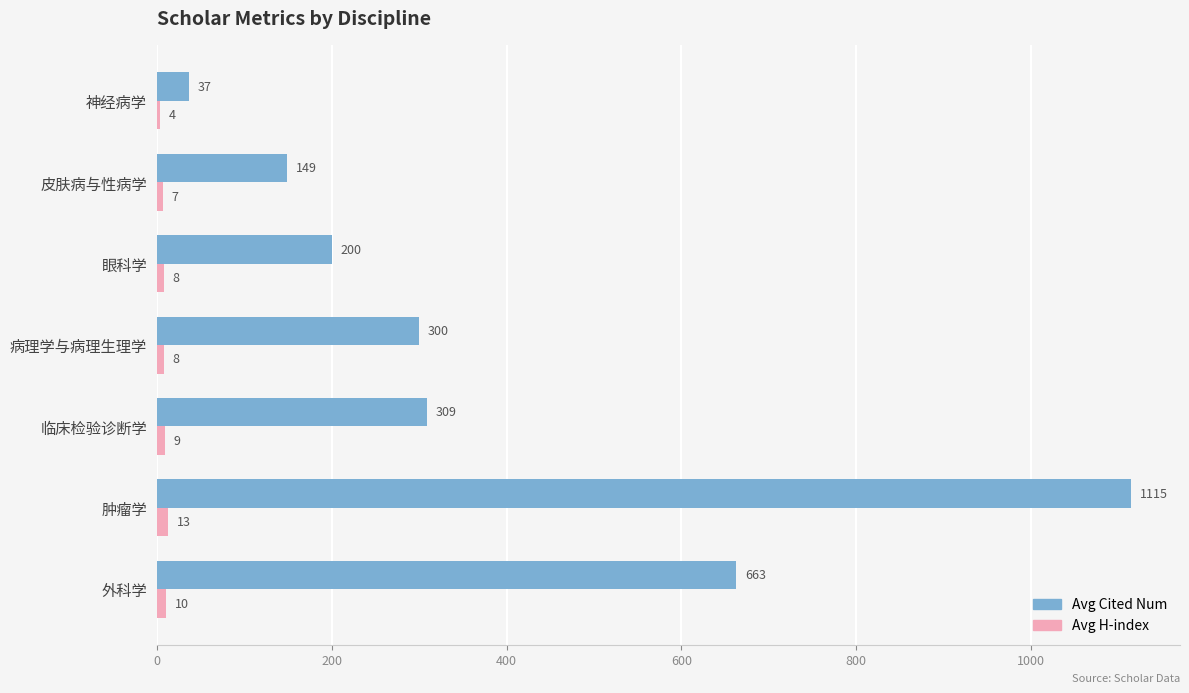

What is the difference between the highest and lowest values at 眼科学?

192